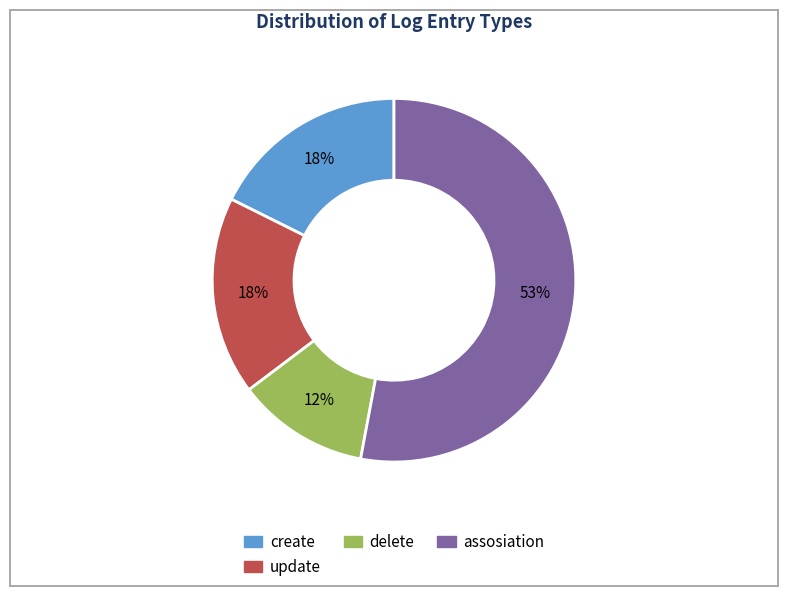

Combined, do delete and update account for over 50%?

No